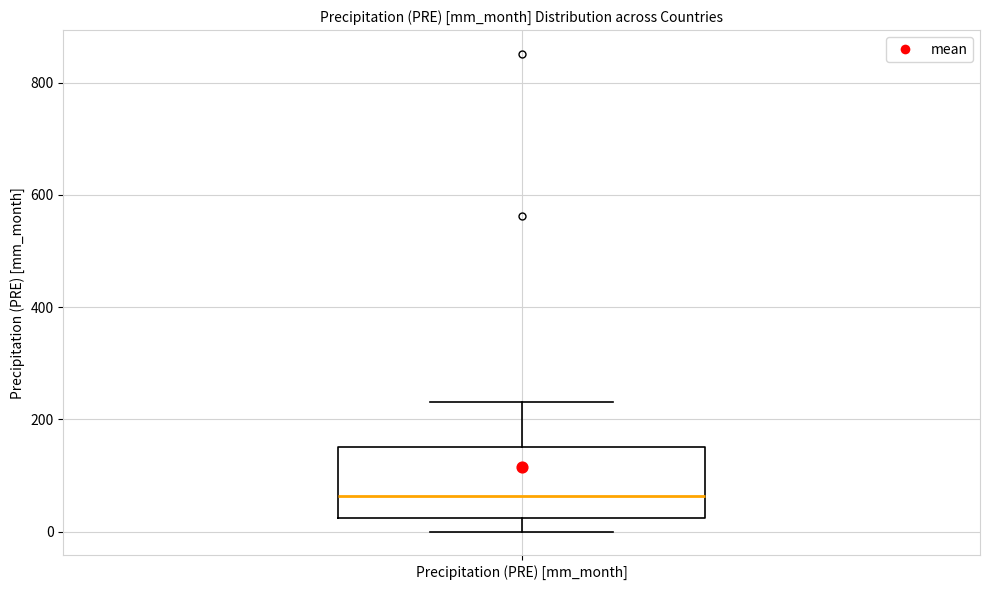

Read this box plot against the y-axis: the position of the median line, the range covered by the box, and the ends of both whiskers. The values are not printed on the chart, so give them approximately, as read against the axis.

median 60, box 20 to 160, whiskers 0 to 240